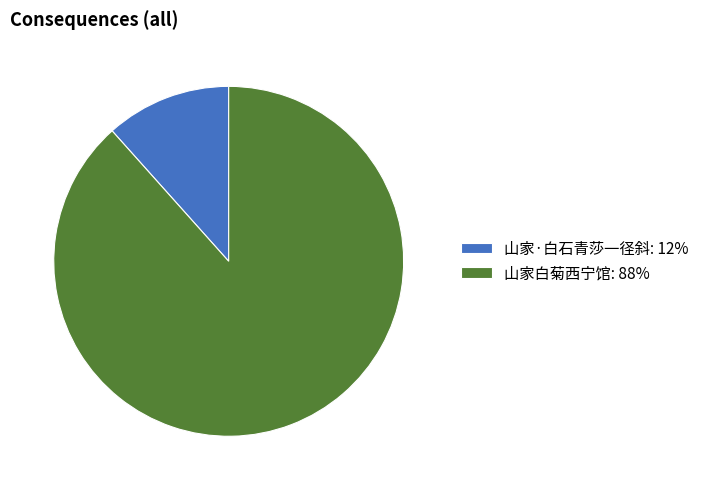

The 山家白菊西宁馆 slice represents 80% of the pie. True or false?

False